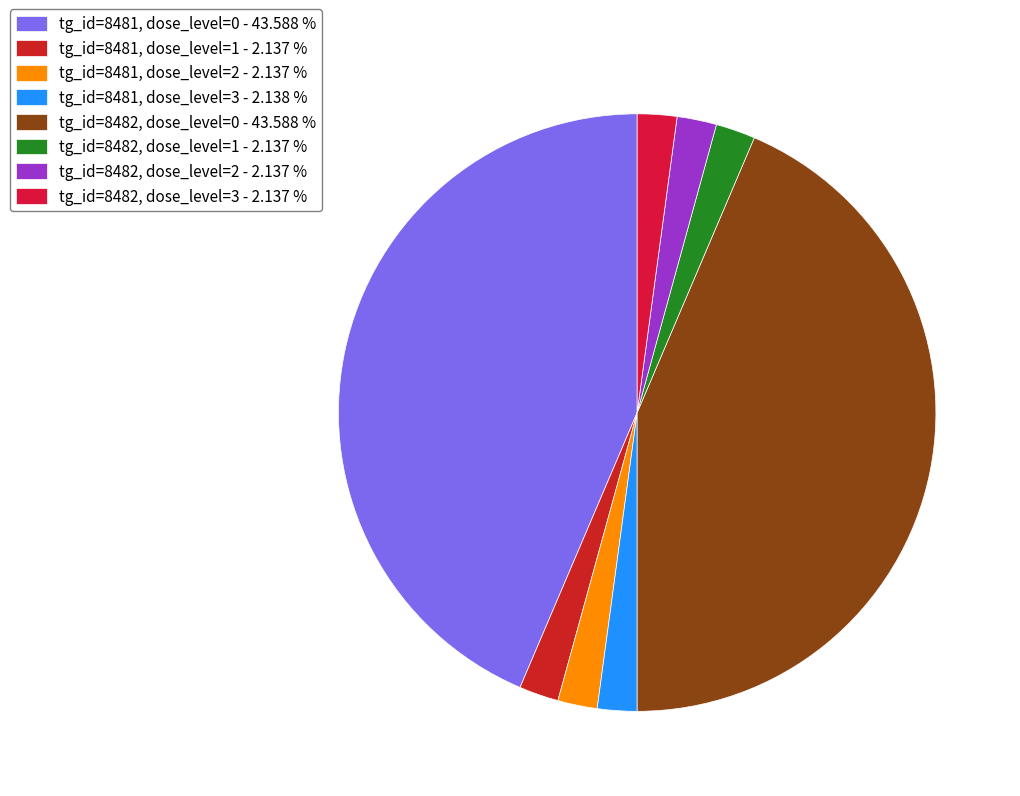

Which slice is the largest?

tg_id=8481, dose_level=0